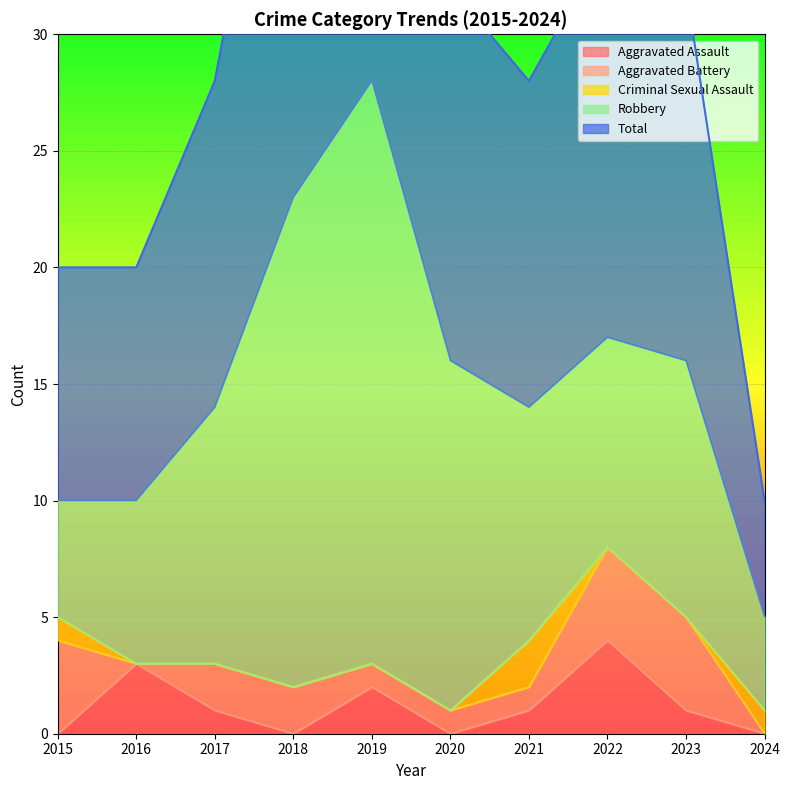

Which category has the highest value in the Robbery series?

2019